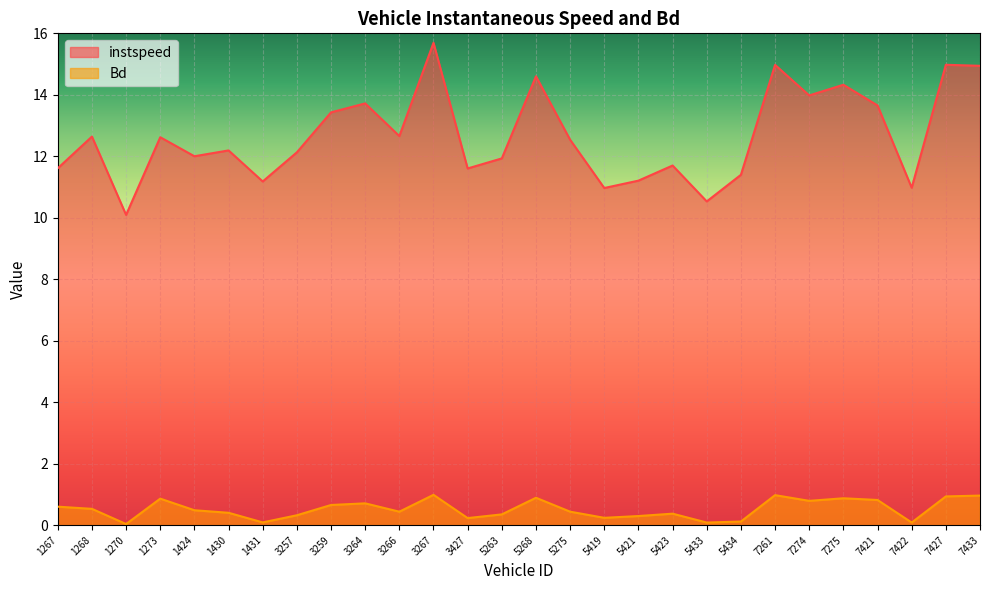

What is the minimum value for instspeed?

10.1